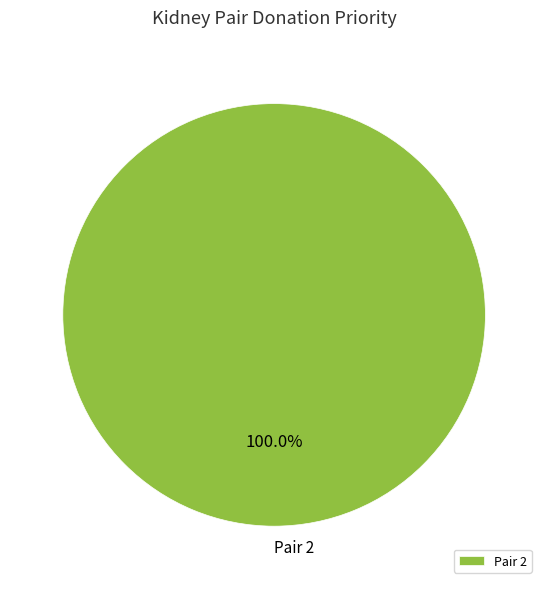

What is the majority slice?

Pair 2